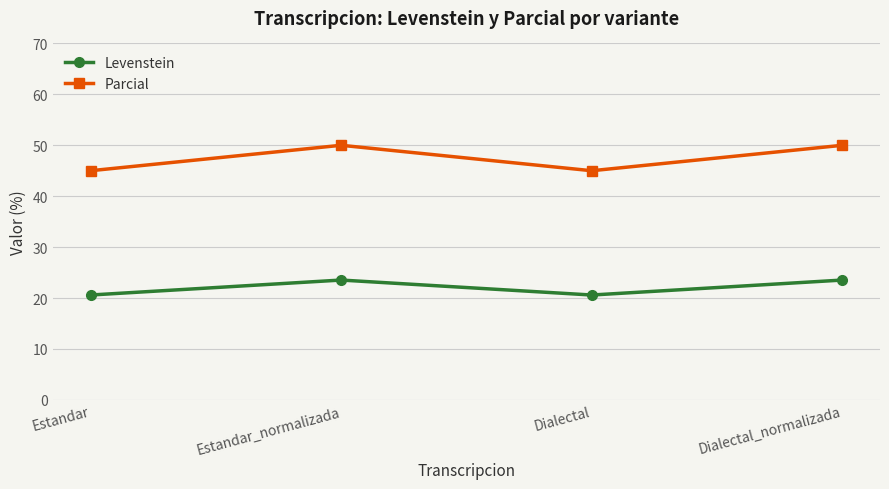

Reading left to right, extract all data points from this chart.

Levenstein: 20.6	23.5	20.6	23.5
Parcial: 45.0	50.0	45.0	50.0